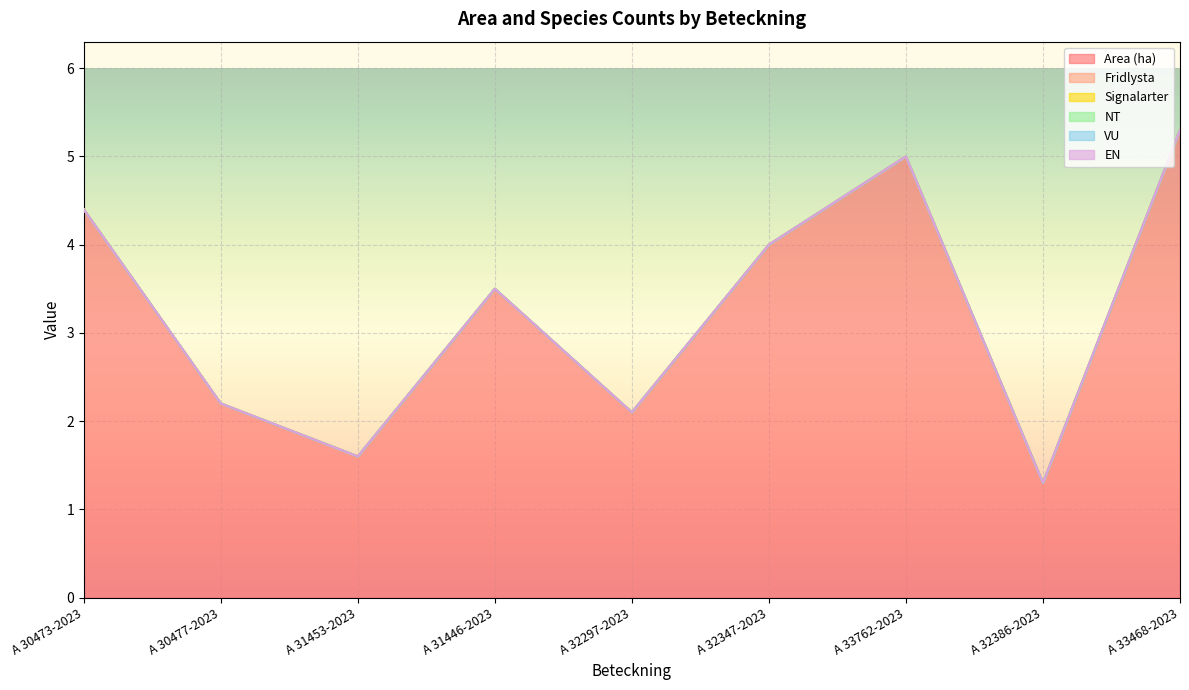

Reading right to left, what are all the values shown in this chart?

Area (ha): A 33468-2023=5.3	A 32386-2023=1.3	A 33762-2023=5.0	A 32347-2023=4.0	A 32297-2023=2.1	A 31446-2023=3.5	A 31453-2023=1.6	A 30477-2023=2.2	A 30473-2023=4.4
Fridlysta: A 33468-2023=0.0	A 32386-2023=0.0	A 33762-2023=0.0	A 32347-2023=0.0	A 32297-2023=0.0	A 31446-2023=0.0	A 31453-2023=0.0	A 30477-2023=0.0	A 30473-2023=0.0
Signalarter: A 33468-2023=0.0	A 32386-2023=0.0	A 33762-2023=0.0	A 32347-2023=0.0	A 32297-2023=0.0	A 31446-2023=0.0	A 31453-2023=0.0	A 30477-2023=0.0	A 30473-2023=0.0
NT: A 33468-2023=0.0	A 32386-2023=0.0	A 33762-2023=0.0	A 32347-2023=0.0	A 32297-2023=0.0	A 31446-2023=0.0	A 31453-2023=0.0	A 30477-2023=0.0	A 30473-2023=0.0
VU: A 33468-2023=0.0	A 32386-2023=0.0	A 33762-2023=0.0	A 32347-2023=0.0	A 32297-2023=0.0	A 31446-2023=0.0	A 31453-2023=0.0	A 30477-2023=0.0	A 30473-2023=0.0
EN: A 33468-2023=0.0	A 32386-2023=0.0	A 33762-2023=0.0	A 32347-2023=0.0	A 32297-2023=0.0	A 31446-2023=0.0	A 31453-2023=0.0	A 30477-2023=0.0	A 30473-2023=0.0